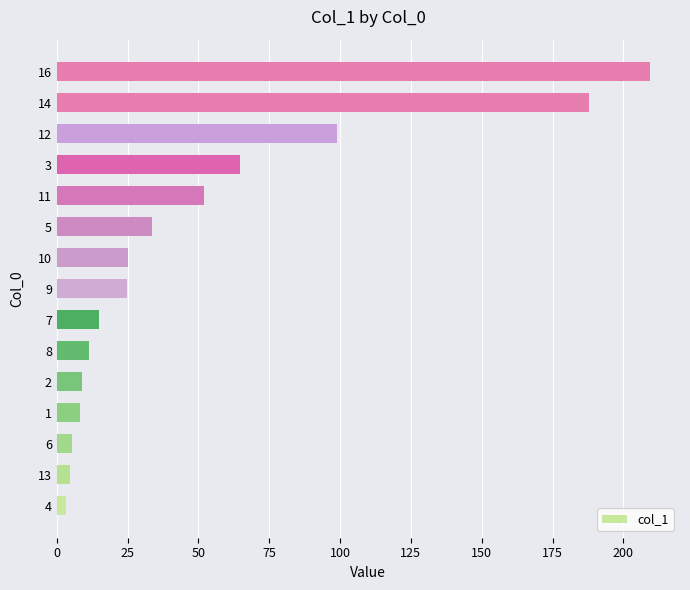

Where is the data nearest to the value 106?

12